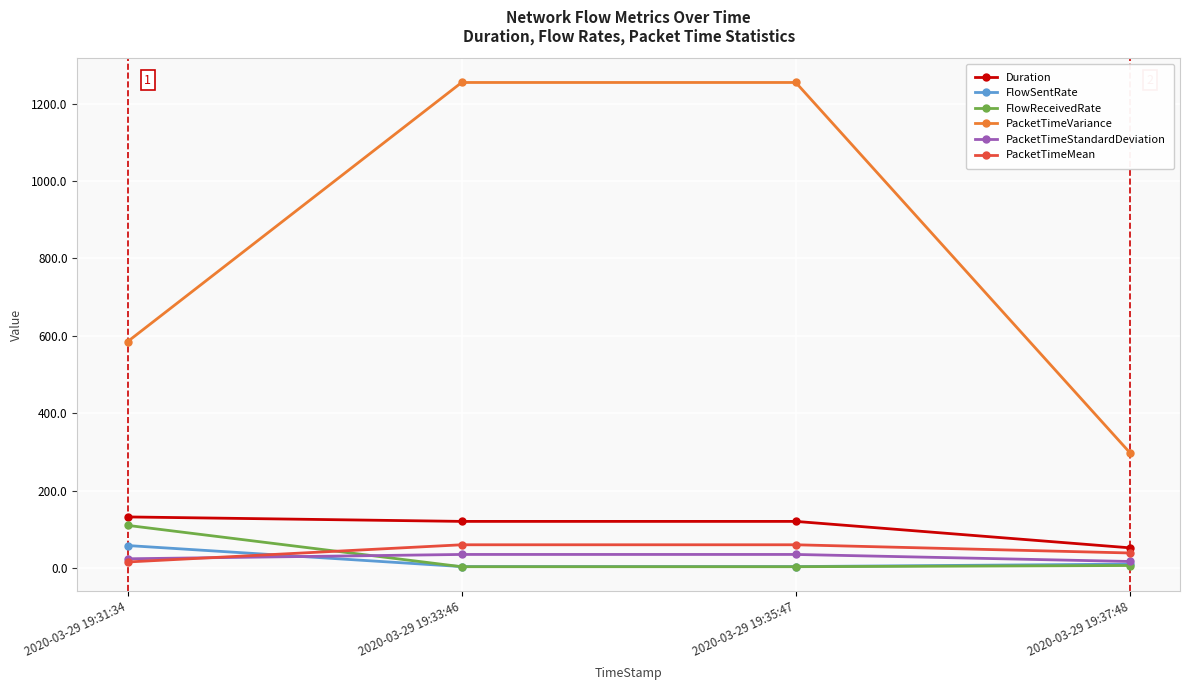

What is the lowest value of the PacketTimeVariance series?

298.3